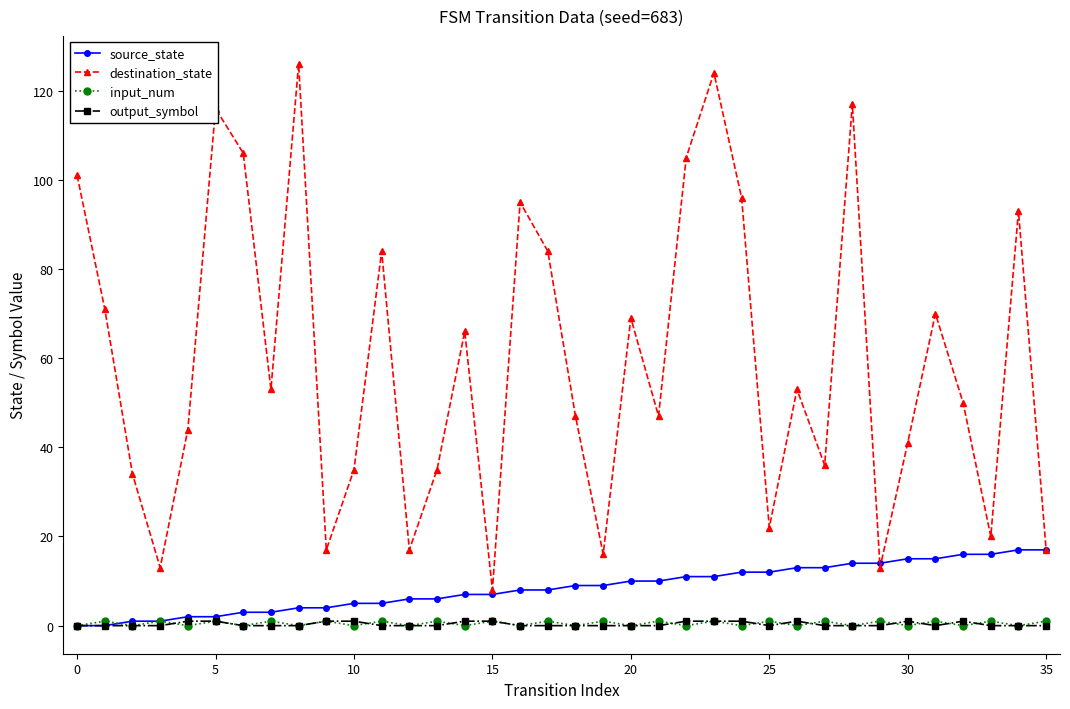

Does the chart have visible grid lines?

No